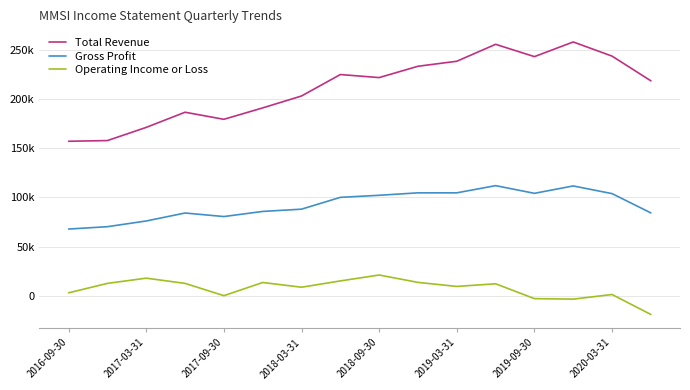

At which category does Operating Income or Loss reach its first local peak?

2017-03-31